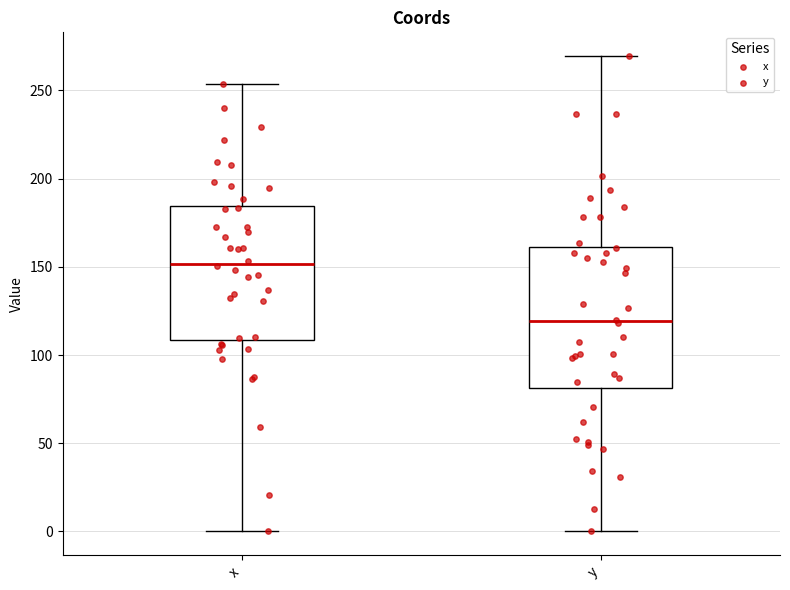

Reading left to right, transcribe this box plot: for each box, give where its median line is, the range the box spans, and where its two whiskers end, as read against the y-axis. The values are not printed on the chart, so give them approximately, as read against the axis.

x: median 150, box 110 to 185, whiskers 0 to 255
y: median 120, box 80 to 160, whiskers 0 to 270